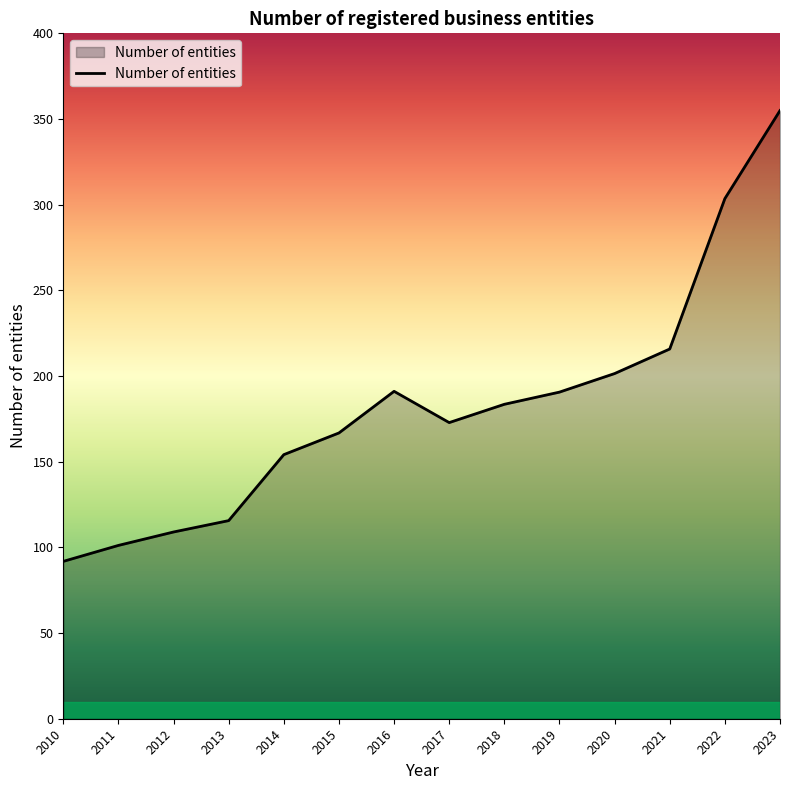

What is the greatest value displayed?

354.9